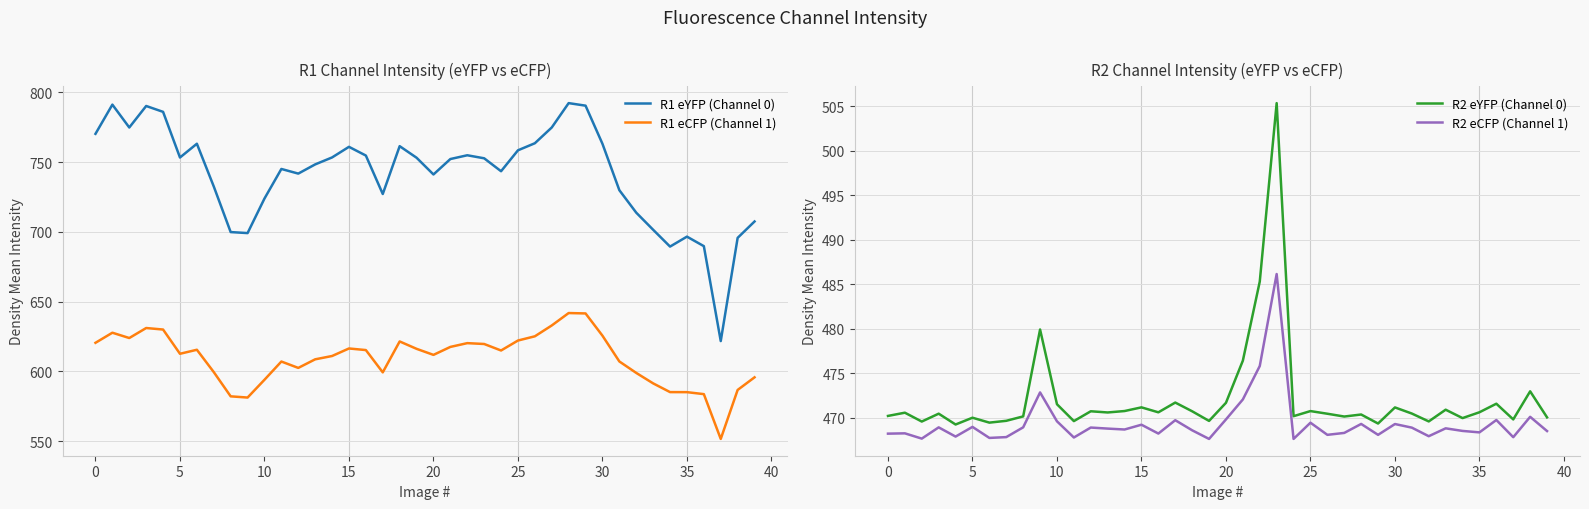

True or false: R1 eYFP (Channel 0) has more than 2 points higher than both neighbors.

True